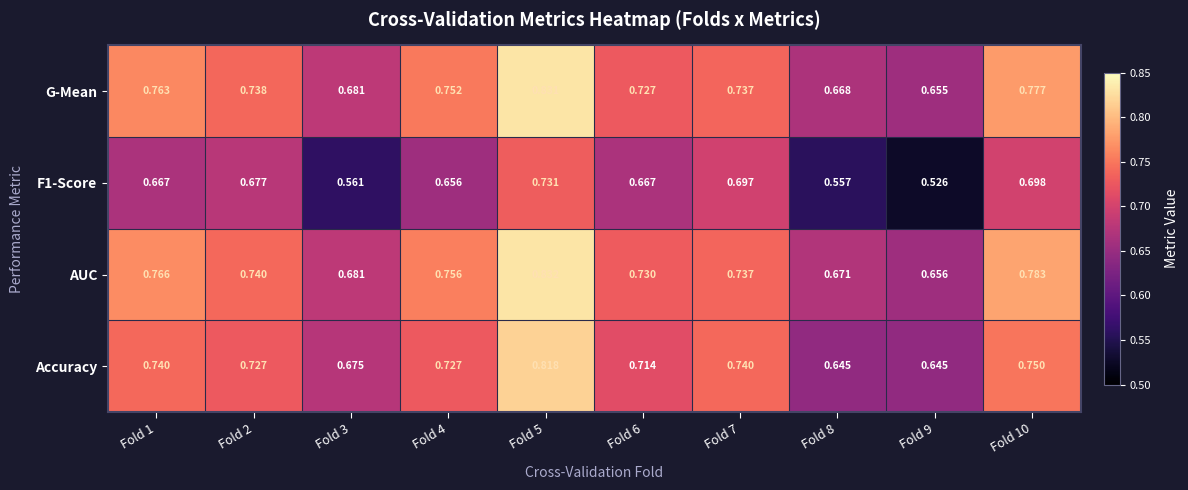

Which series has the largest total across all categories?

AUC